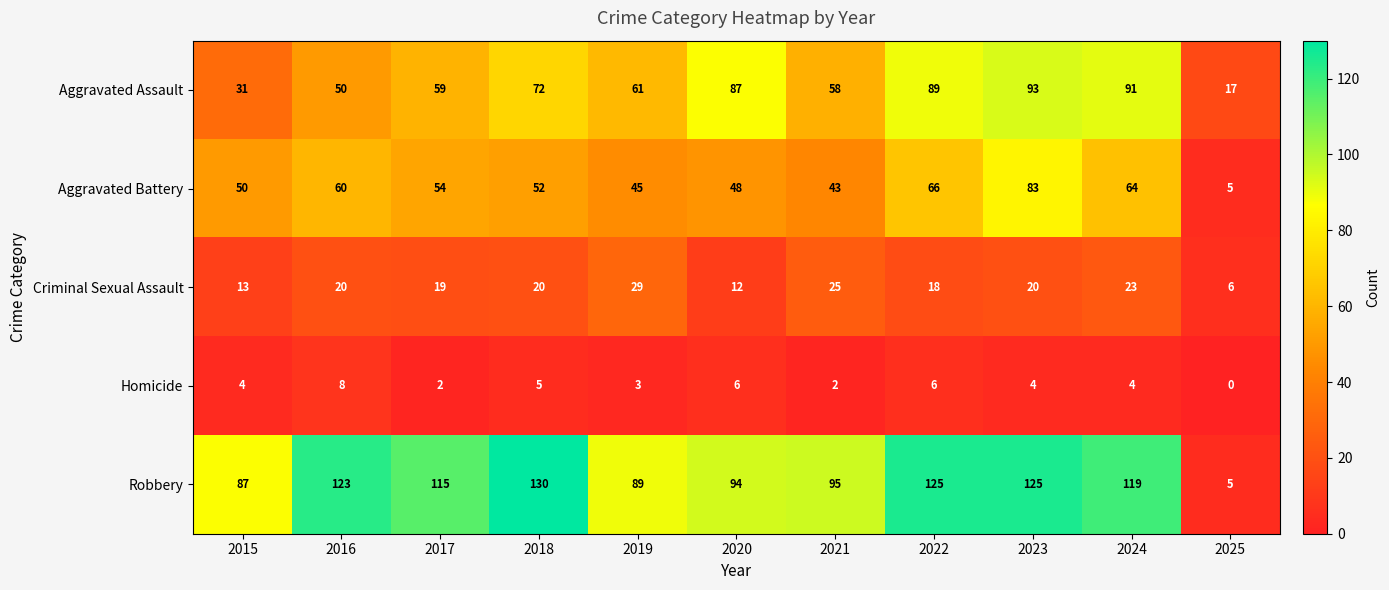

The Aggravated Battery series shows 50 at 2015. True or false?

True